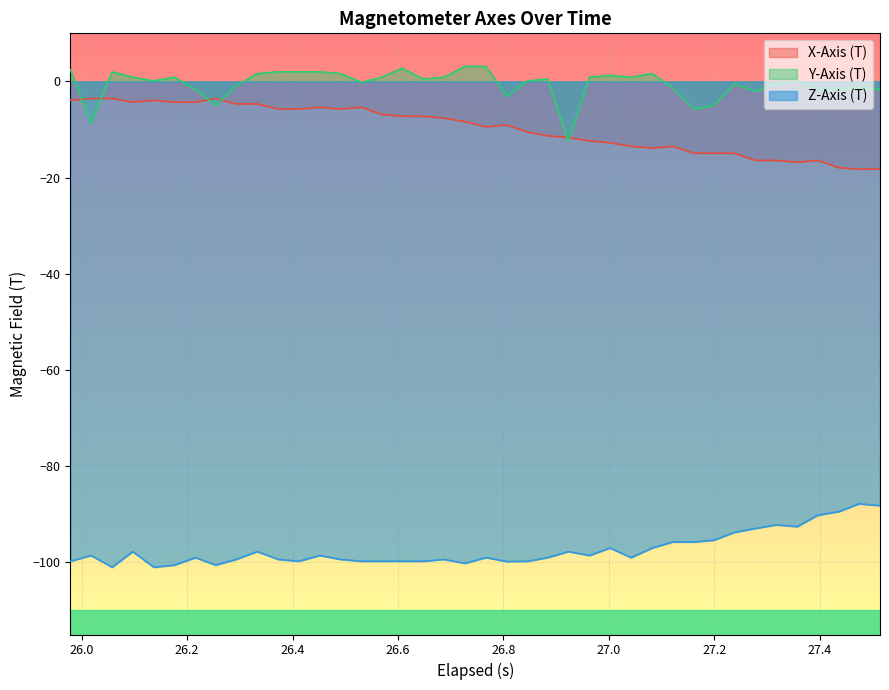

True or false: Z-Axis (T) and X-Axis (T) intersect in this chart.

False